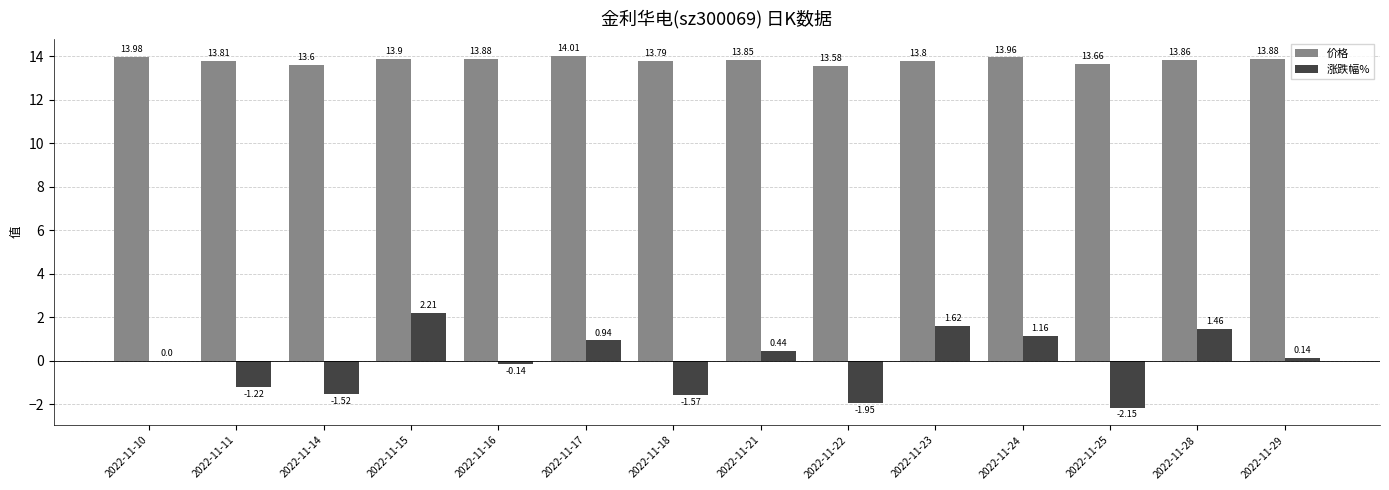

What is the sum of all 涨跌幅% values?

-0.6